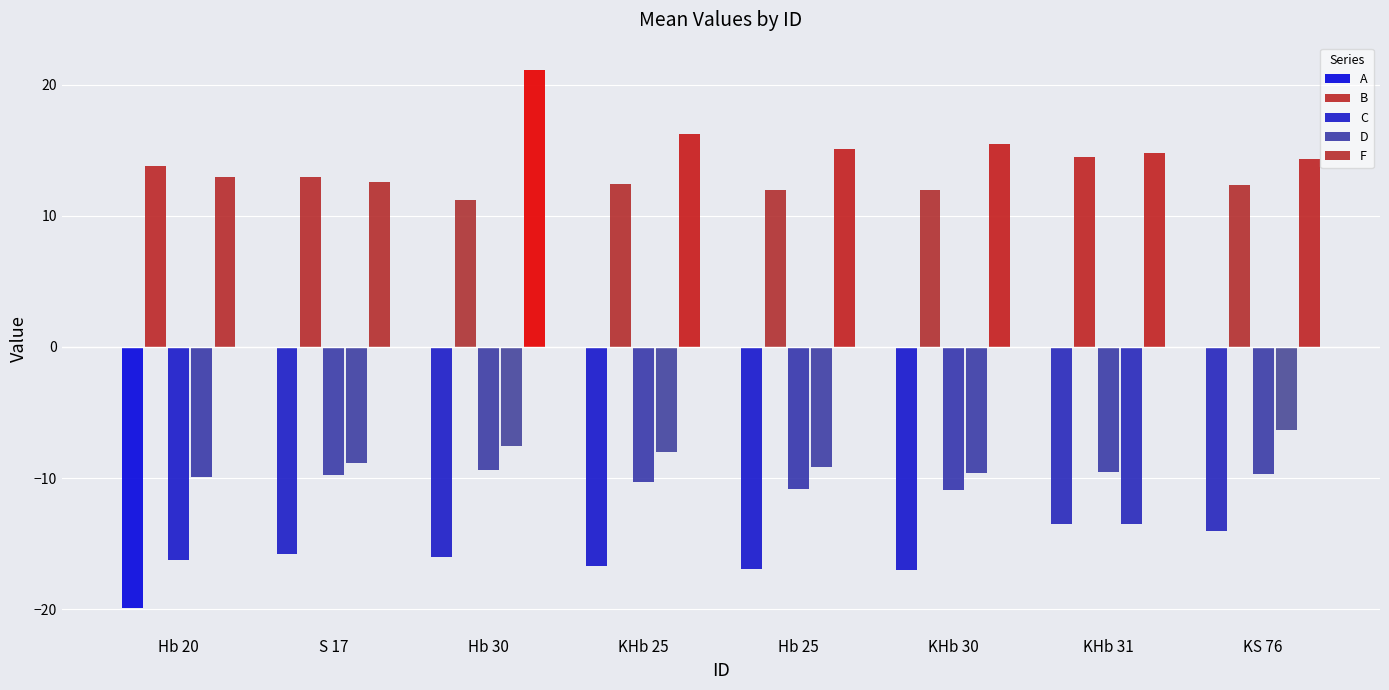

Which series has the largest total across all categories?

F